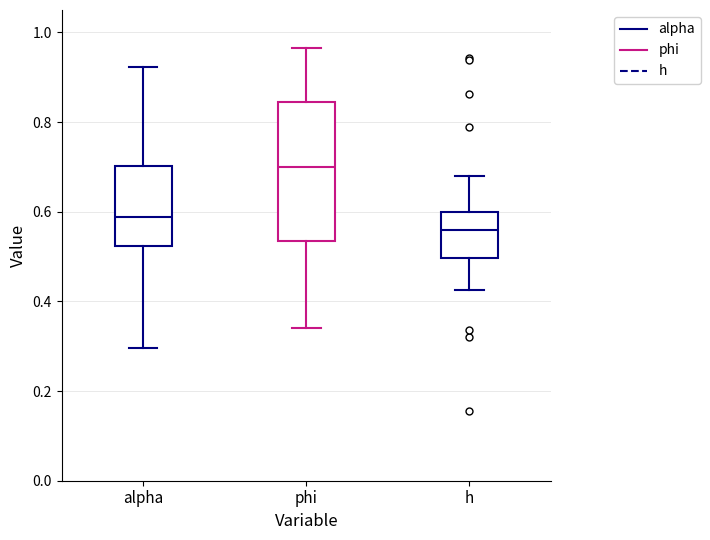

Where is the upper edge of the box for h on the y-axis? The values are not printed on the chart, so give them approximately, as read against the axis.

0.60